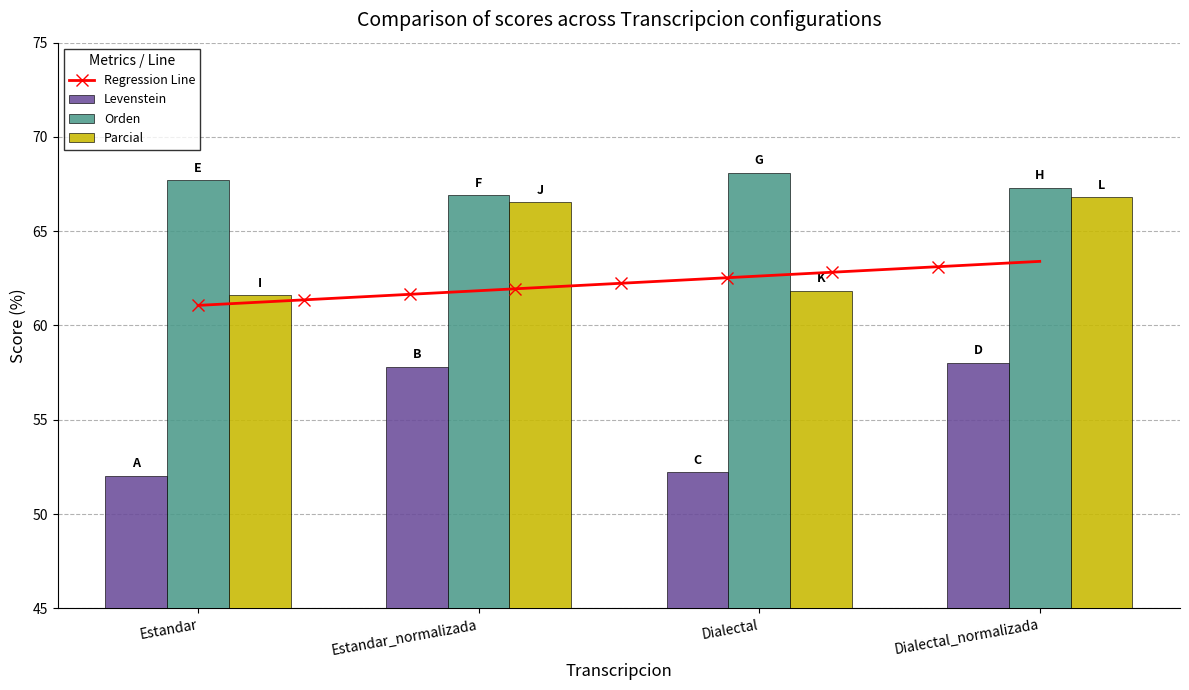

At which label does Levenstein reach its peak?

Dialectal_normalizada